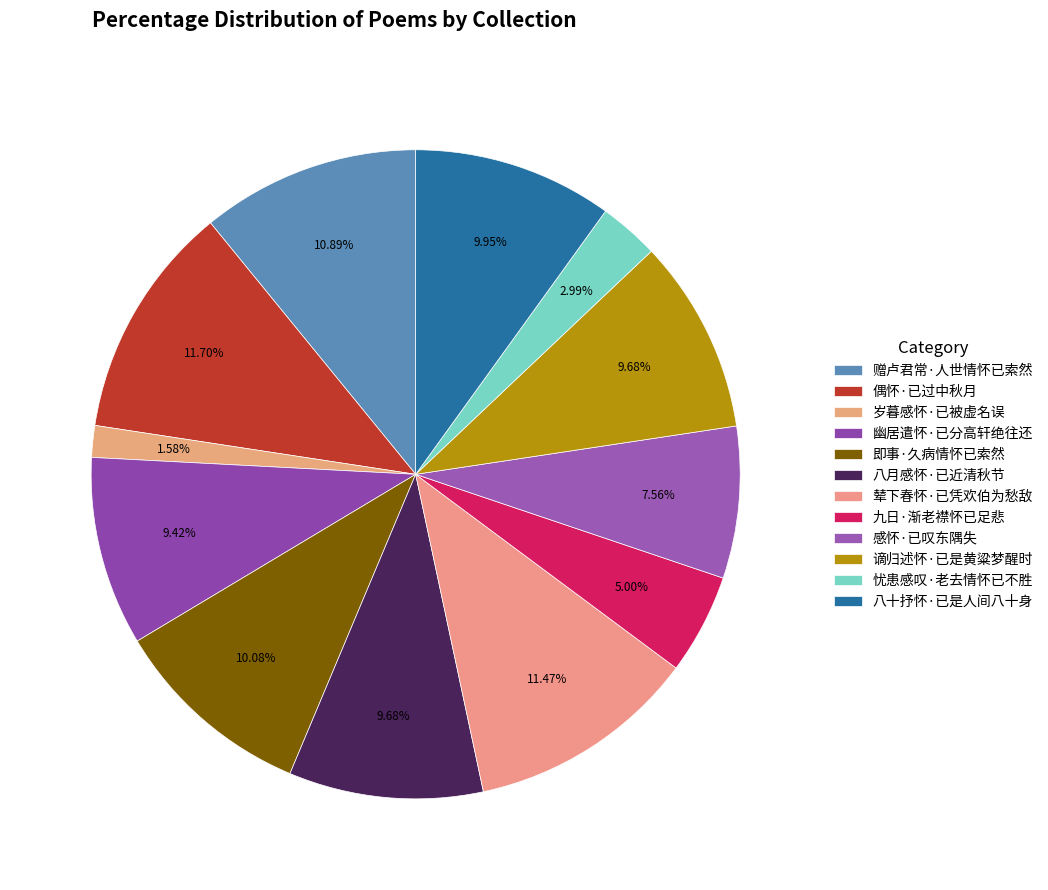

Combined, what portion of the pie is 岁暮感怀·已被虚名误 and 赠卢君常·人世情怀已索然?

12.5%